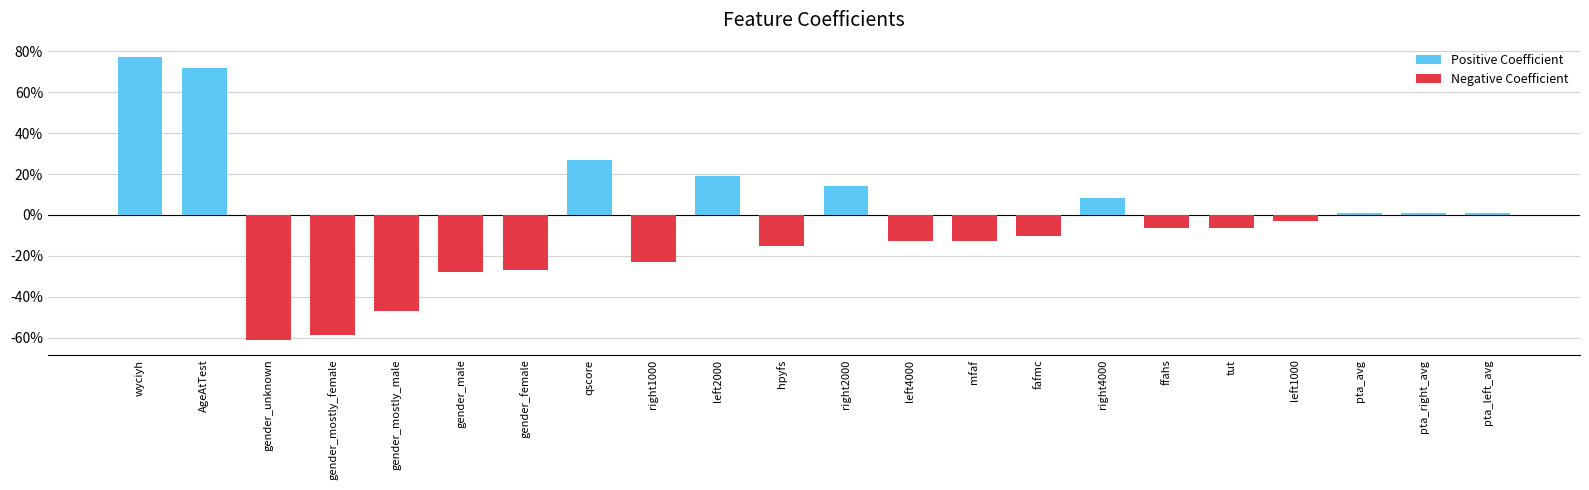

How many negative values are there?

13